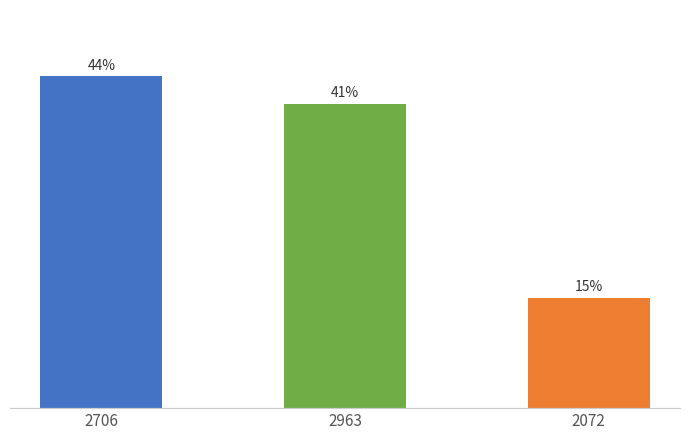

Reading left to right, extract all data points from this chart.

44.4	40.7	14.8